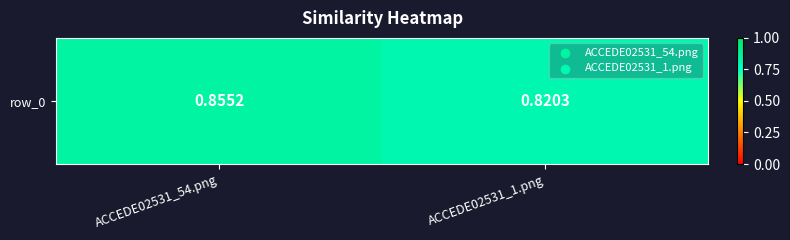

Which category has the lowest value across all series?

ACCEDE02531_1.png